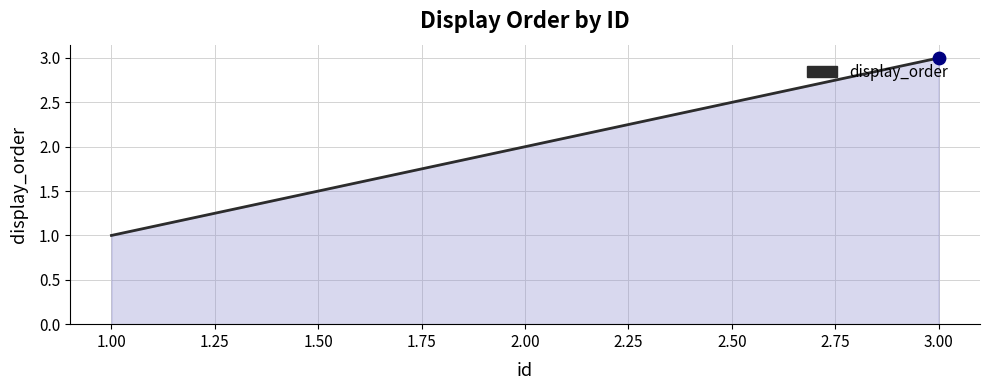

What is the ratio of the value at 2.00 to the value at 3.00?

0.7